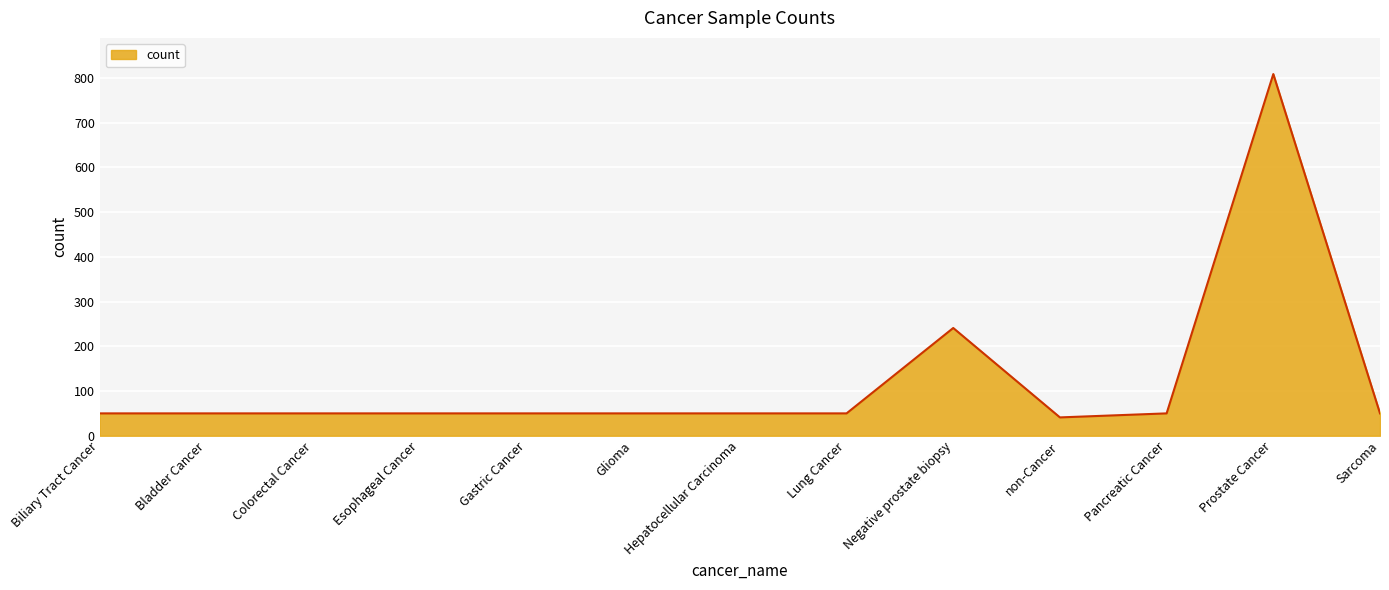

At which category does the chart reach its peak across all series?

Prostate Cancer